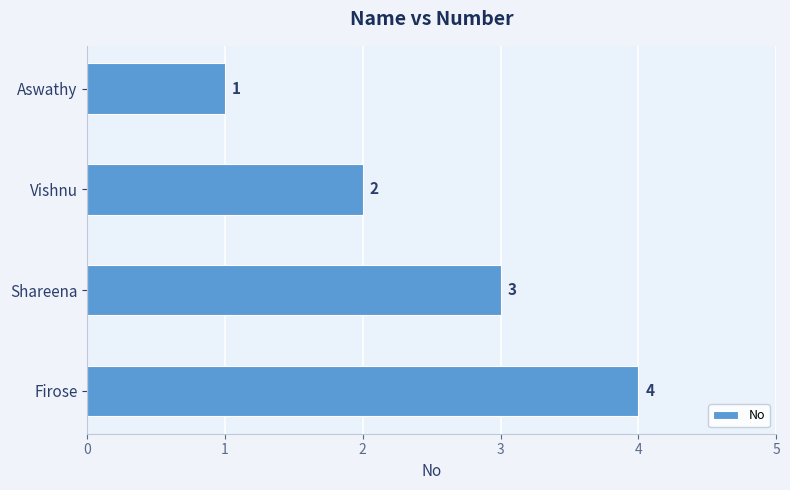

What is the difference between the second highest and second lowest values?

1